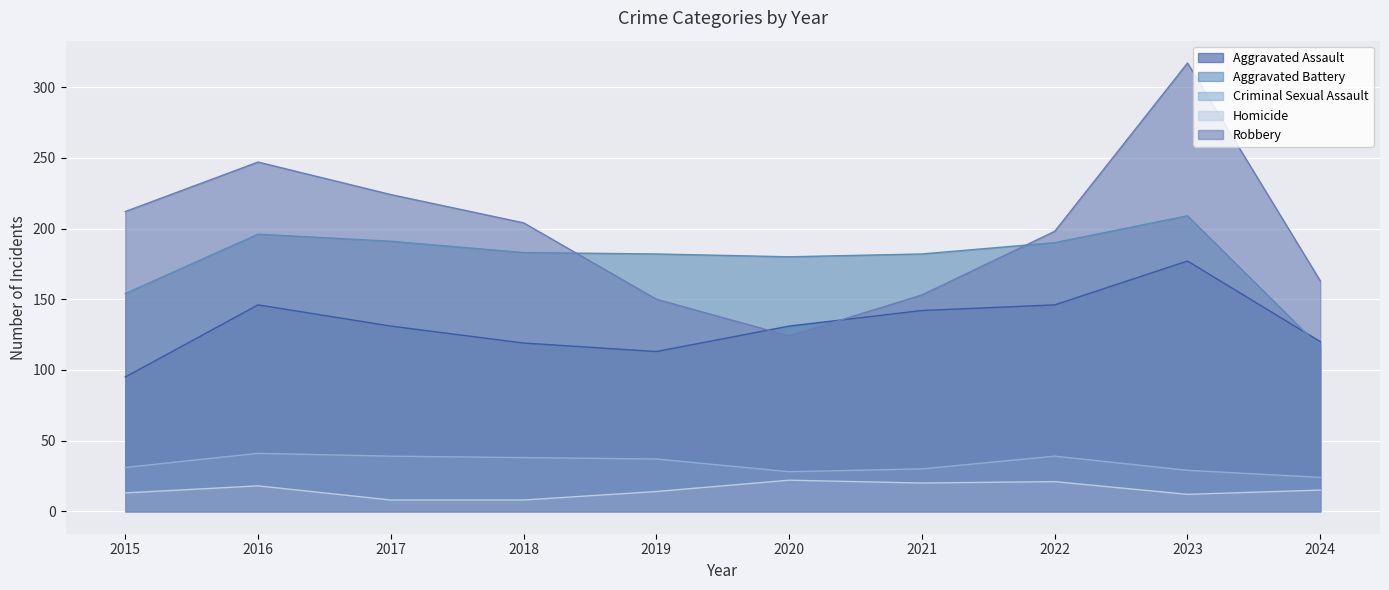

True or false: Criminal Sexual Assault and Aggravated Assault cross at least once.

False